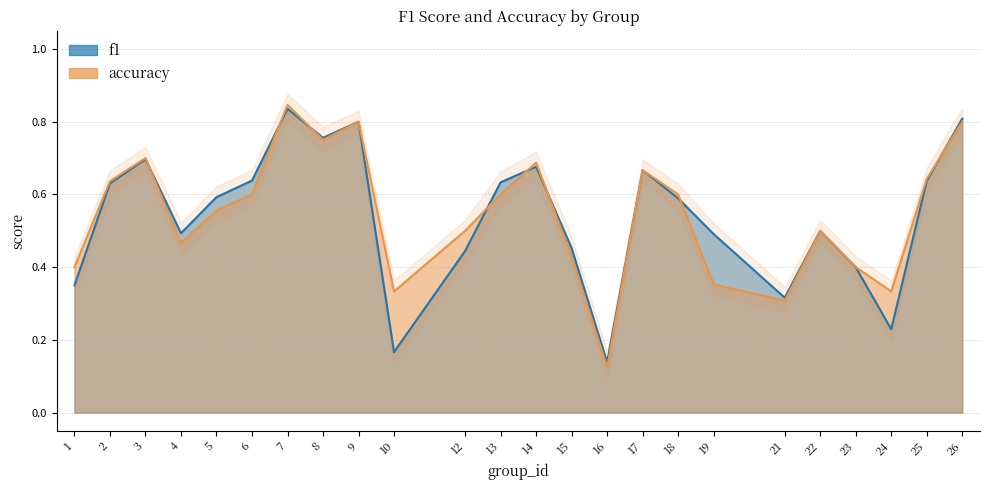

What is the value of the f1 point at the 21st from the left?

0.4